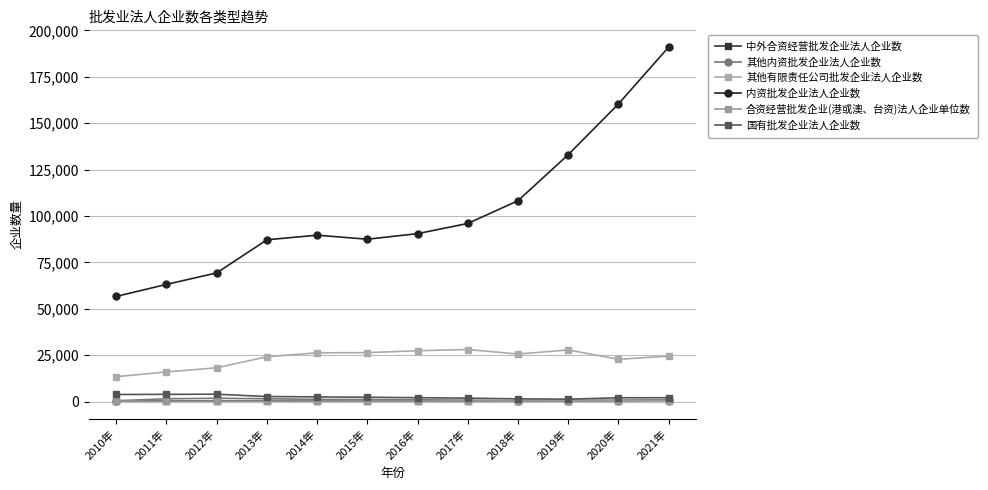

How many data points in 国有批发企业法人企业数 are less than 2368?

6